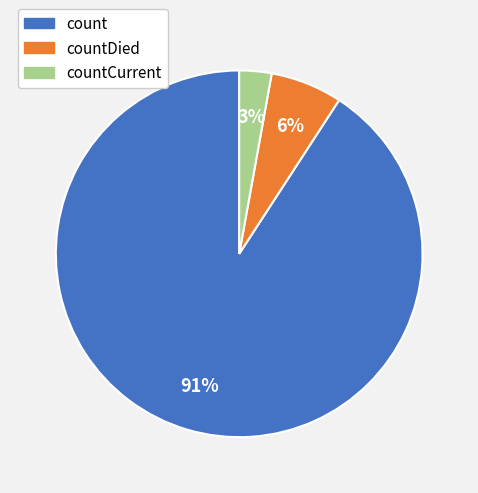

Is there any slice that represents more than half of the pie?

Yes